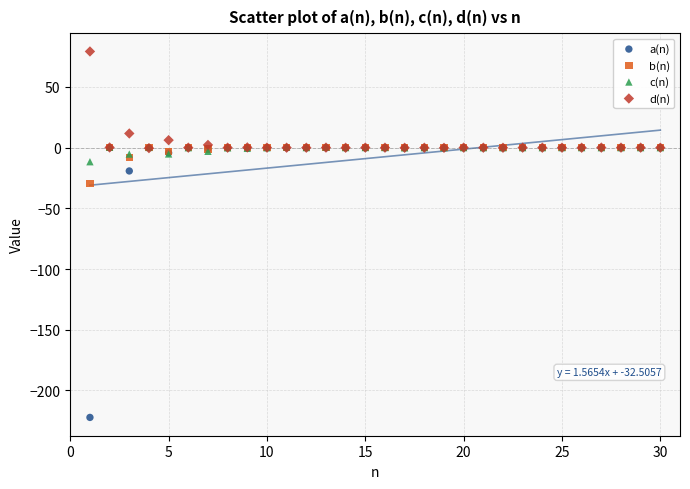

Across all series, what Y value is closest to -71?

-29.5